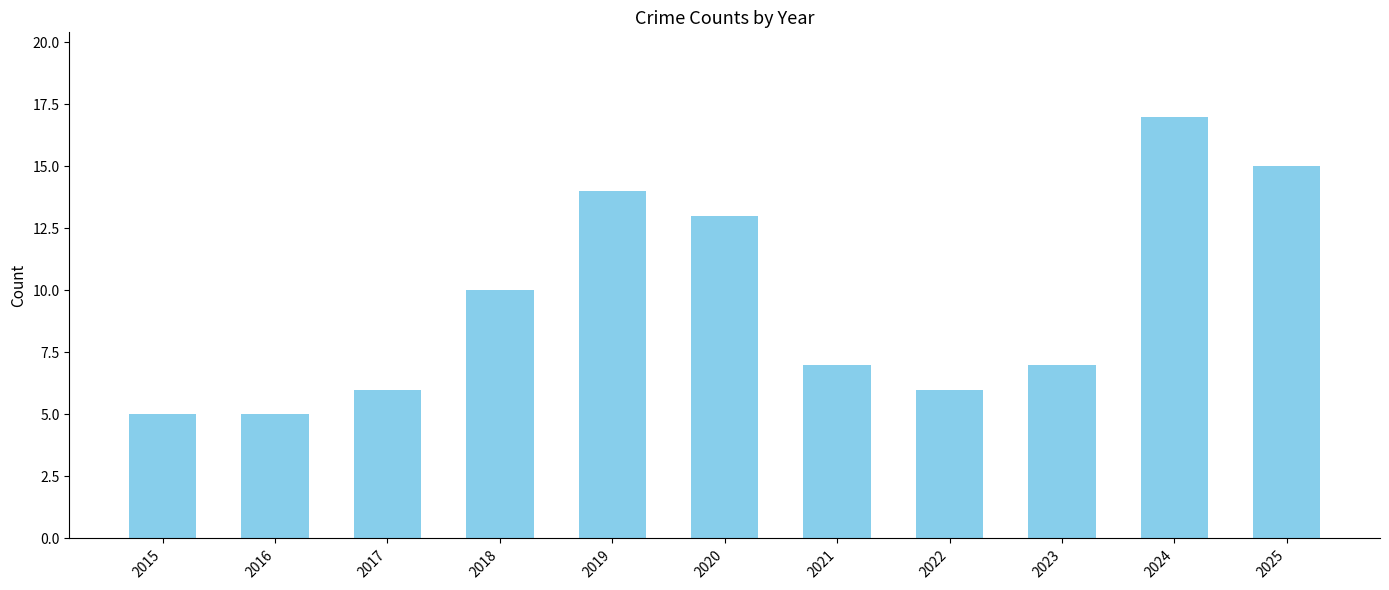

What is the change in value from 2020 to 2022?

-7